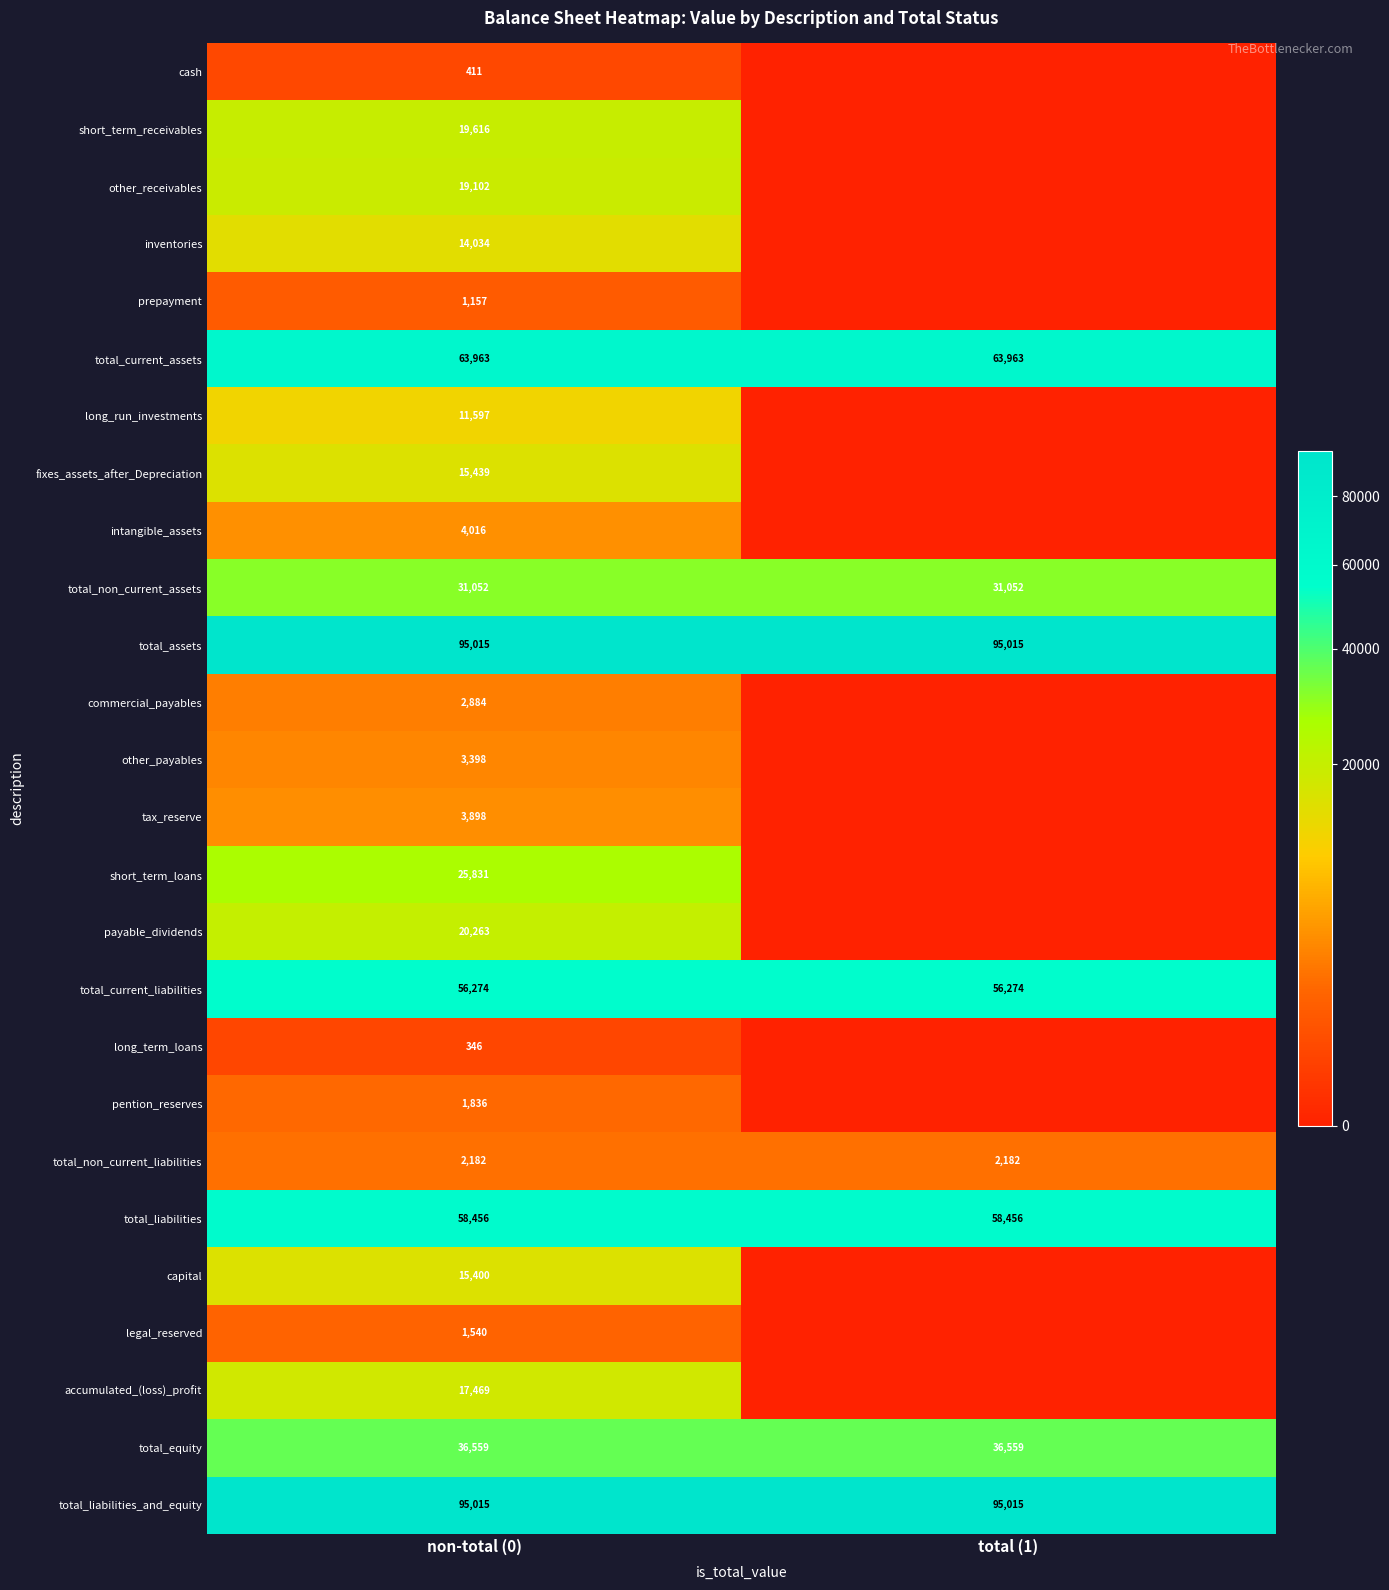

Is the value of capital at non-total (0) greater than the value of total_liabilities_and_equity at total (1)?

No